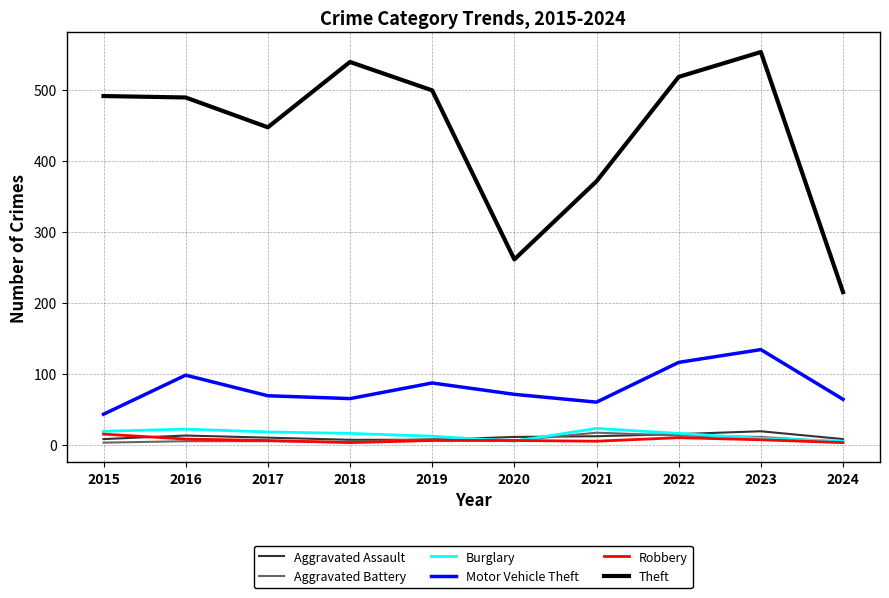

What is the total value across all series at 2022?

688